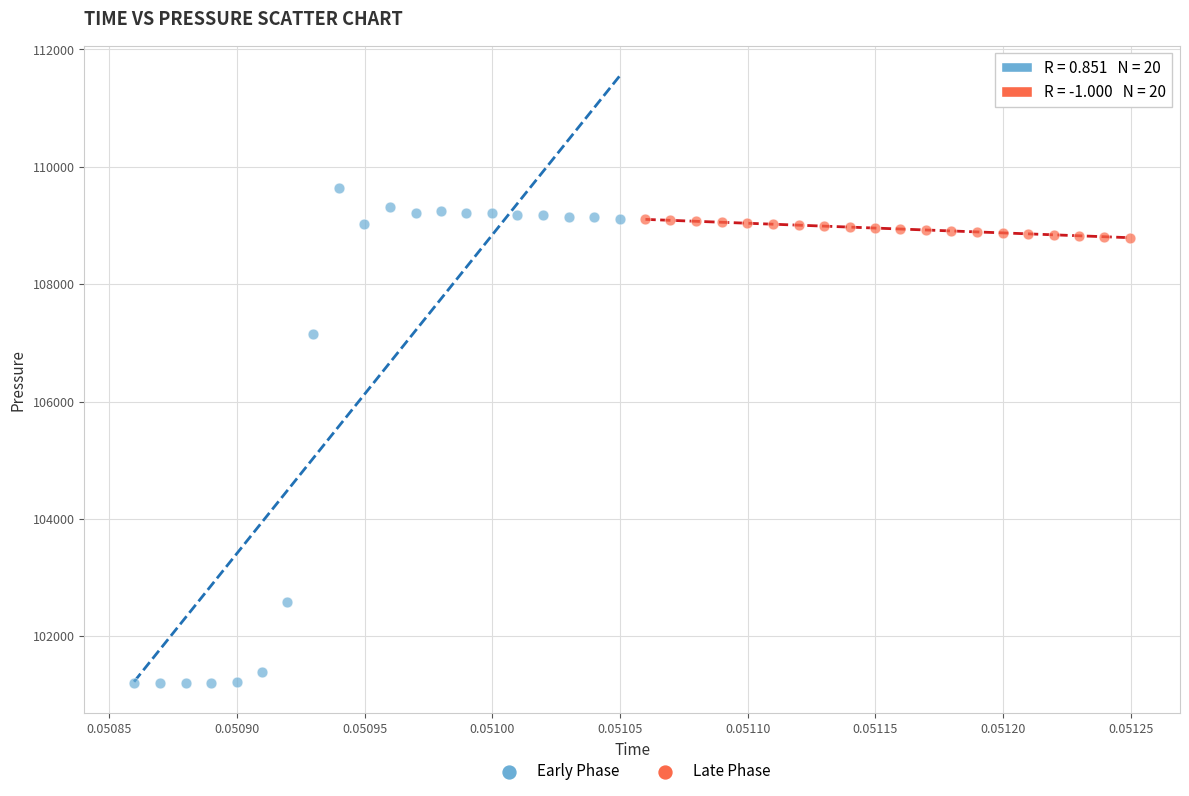

Which series has the largest Y range (max minus min)?

Early Phase